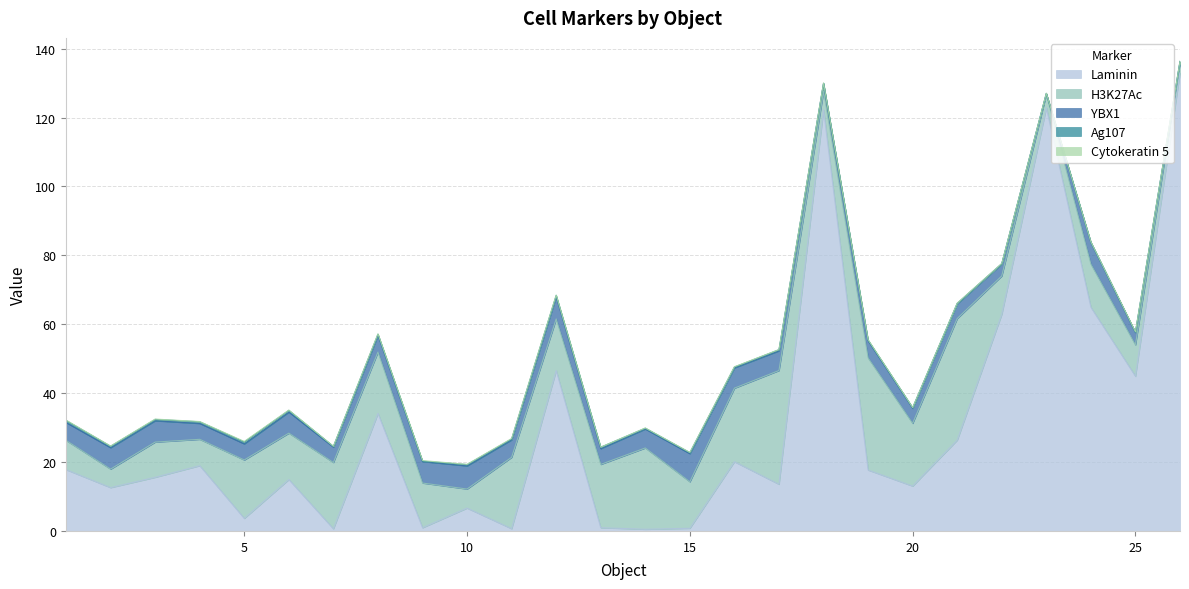

Reading left to right, what are all the values shown in this chart?

Laminin: 17.8	12.6	15.6	18.9	3.6	14.9	0.6	34.1	0.9	6.6	0.6	46.5	0.9	0.5	0.8	20.1	13.5	122.2	17.7	13.0	26.3	62.9	122.8	64.9	44.9	133.0
H3K27Ac: 8.5	5.4	10.2	7.7	17.0	13.5	19.2	17.8	13.0	5.5	20.7	15.0	18.4	23.6	13.5	21.3	33.0	5.4	32.6	18.2	35.3	11.1	3.9	12.5	9.1	2.8
YBX1: 5.2	6.2	6.2	4.6	4.7	6.1	4.5	4.8	6.2	6.7	5.1	6.4	4.6	5.5	8.2	5.9	5.7	2.3	5.0	4.4	4.3	3.5	0.3	6.3	3.6	0.4
Ag107: 0.6	0.4	0.4	0.5	0.6	0.5	0.2	0.4	0.1	0.4	0.3	0.4	0.4	0.3	0.3	0.3	0.3	0.1	0.2	0.2	0.1	0.1	0.0	0.1	0.1	0.1
Cytokeratin 5: 0.1	0.1	0.1	0.1	0.2	0.1	0.0	0.1	0.2	0.1	0.1	0.1	0.0	0.1	0.1	0.1	0.0	0.1	0.1	0.0	0.0	0.0	0.0	0.1	0.1	0.0